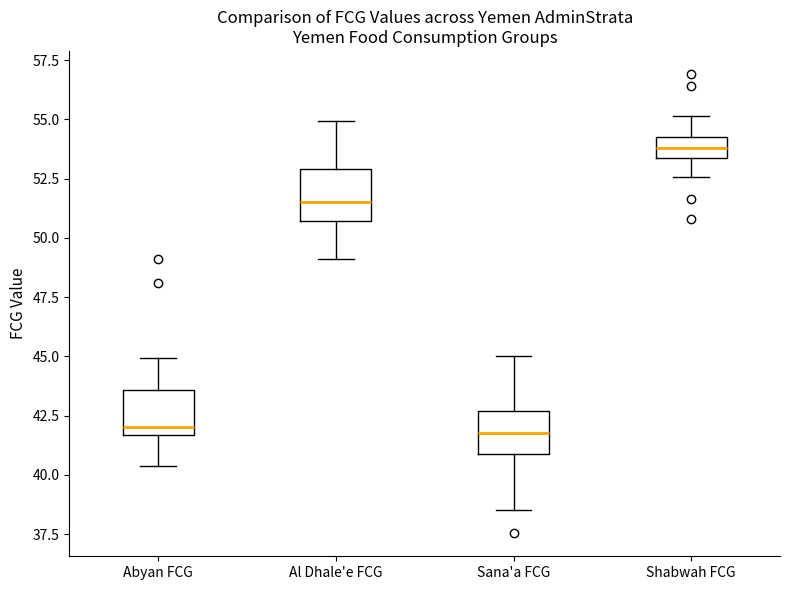

Reading left to right, transcribe this box plot: for each box, give where its median line is, the range the box spans, and where its two whiskers end, as read against the y-axis. The values are not printed on the chart, so give them approximately, as read against the axis.

Abyan FCG: median 42.0, box 41.5 to 43.5, whiskers 40.5 to 45.0
Al Dhale'e FCG: median 51.5, box 50.5 to 53.0, whiskers 49.0 to 55.0
Sana'a FCG: median 42.0, box 41.0 to 42.5, whiskers 38.5 to 45.0
Shabwah FCG: median 54.0, box 53.5 to 54.5, whiskers 52.5 to 55.0